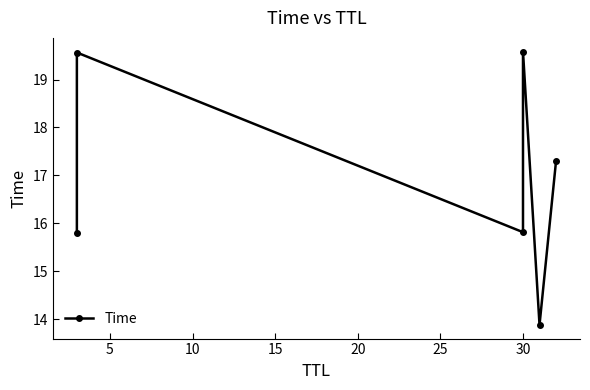

Approximately how many times larger is the value at 5 compared to 15?

1.0